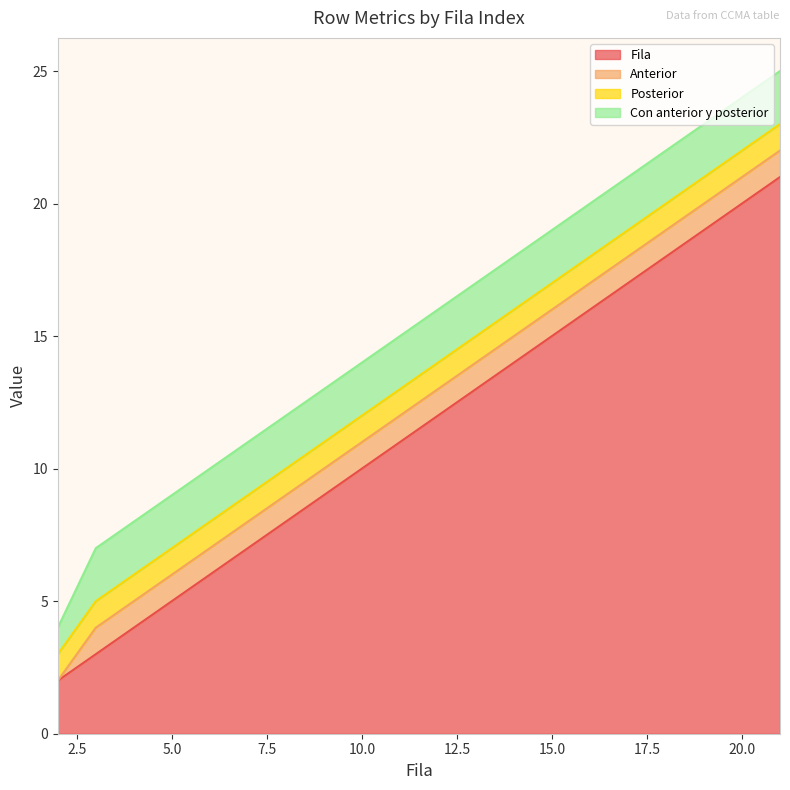

Is it true that Con anterior y posterior equals 1 at 2?

True